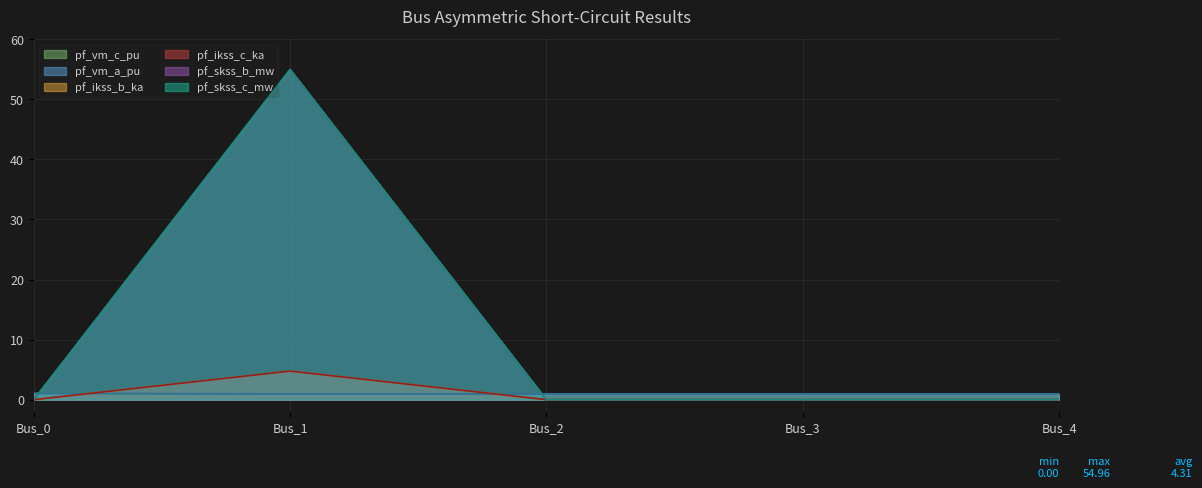

Where is pf_skss_b_mw nearest to the value 2?

Bus_0